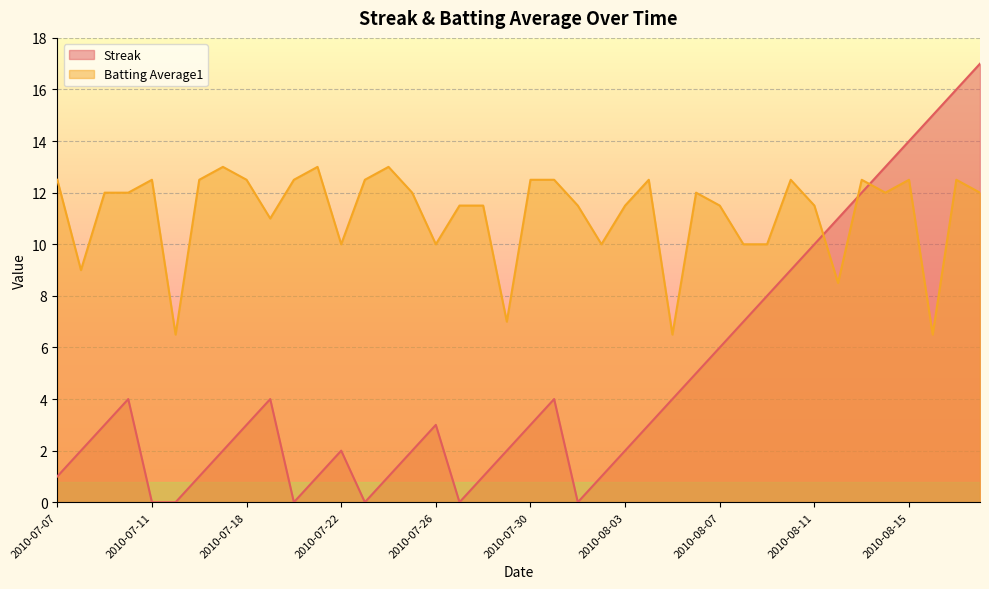

List the series in order of their peak value, highest first.

Streak, Batting Average1